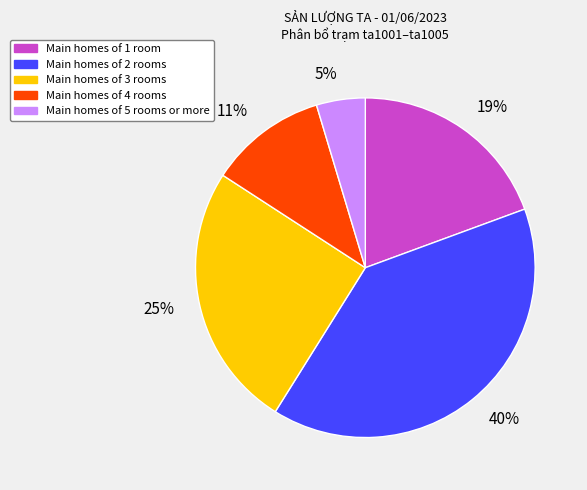

To the nearest percent, what is the difference between the largest and smallest slice percentages?

35%